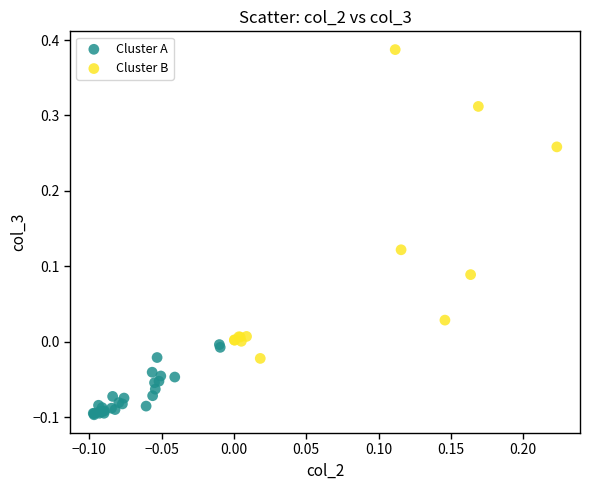

Which series reaches the maximum Y coordinate?

Cluster B